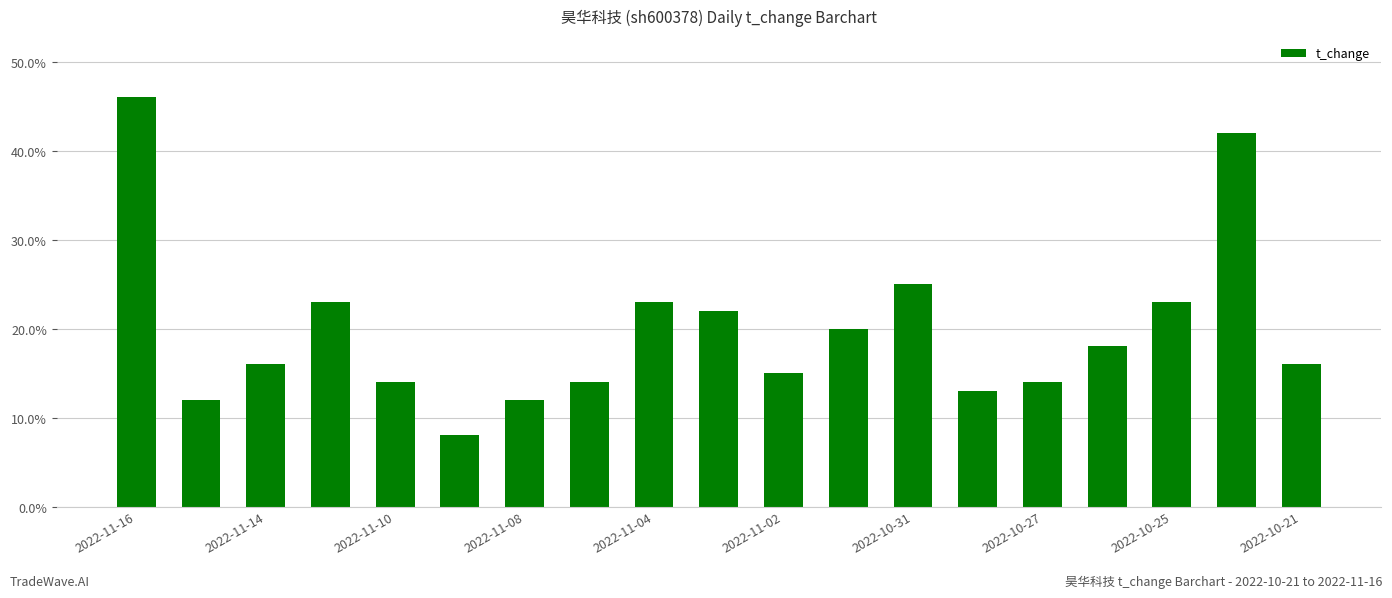

Count the values in the range 0 to 1.

19